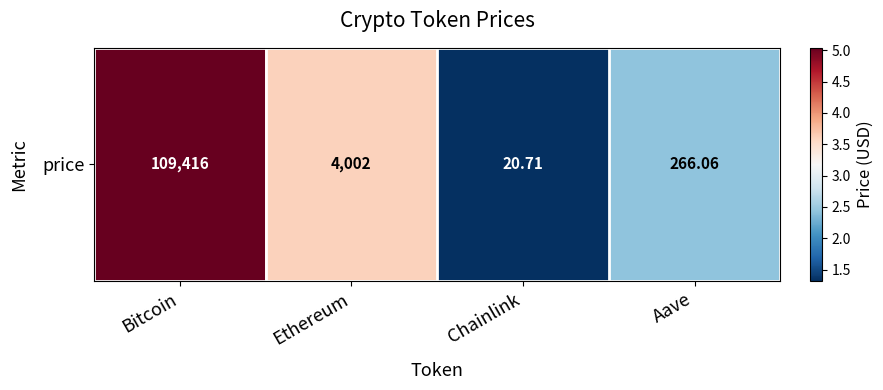

What is the maximum value shown in the chart?

5.0